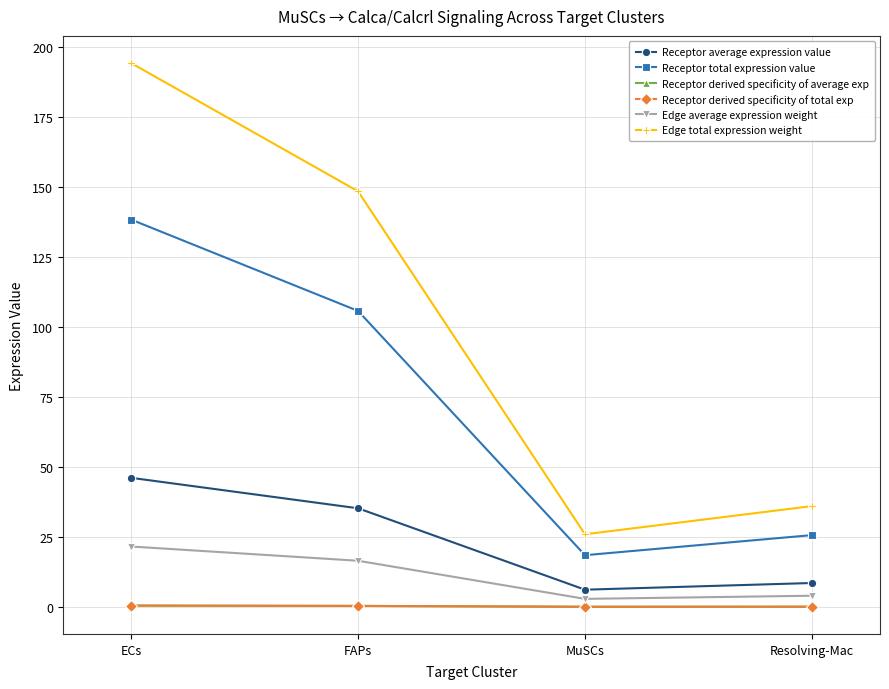

Does the chart have visible grid lines?

Yes